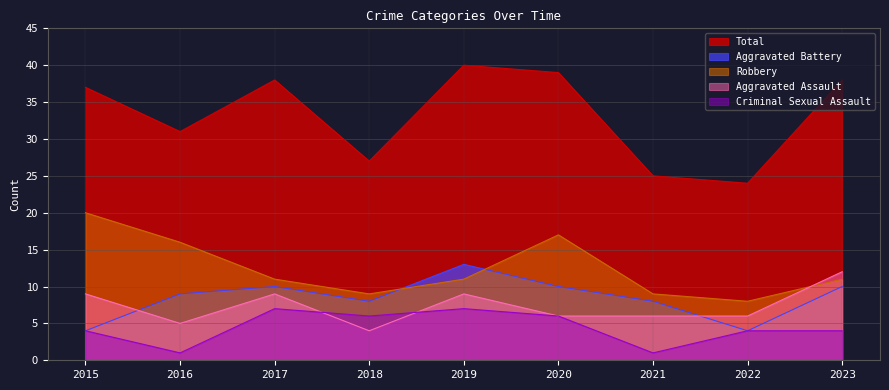

What is the total value across all series at 2020?

78